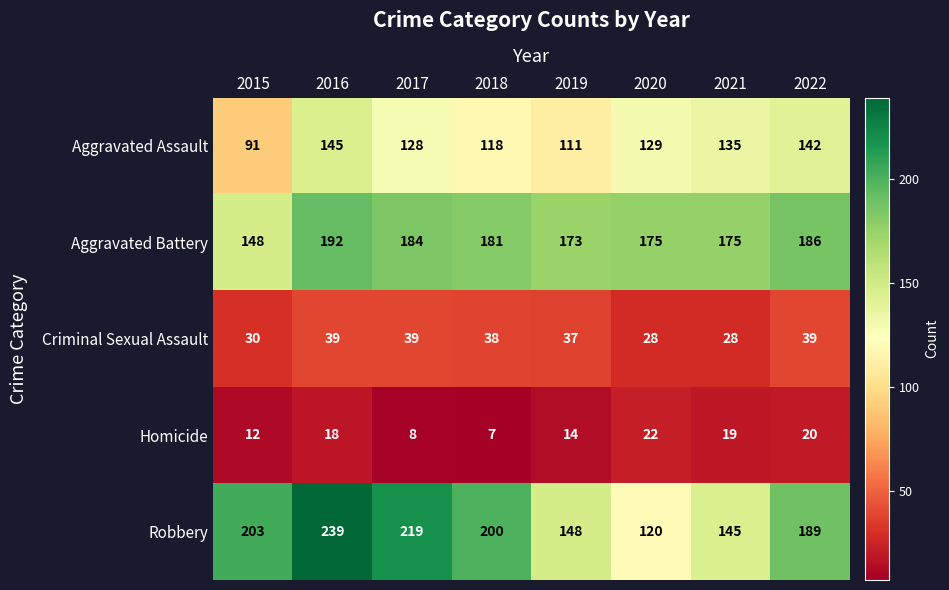

What is the highest value of the Homicide series?

22